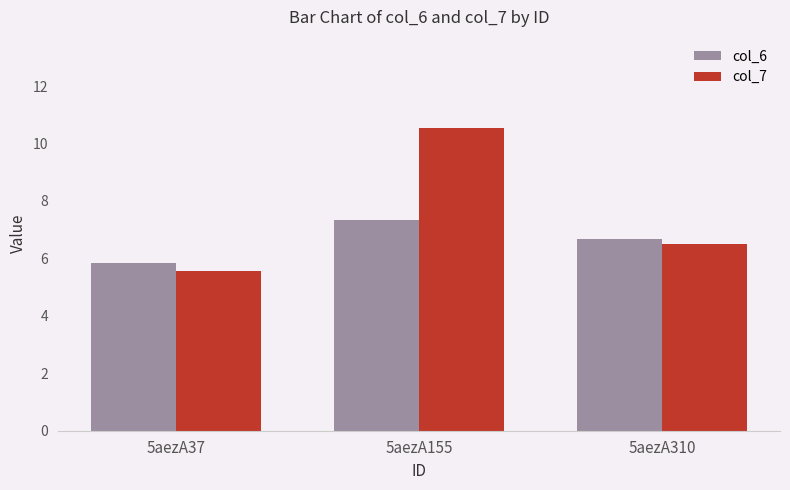

At which category is the sum across all series the highest?

5aezA155